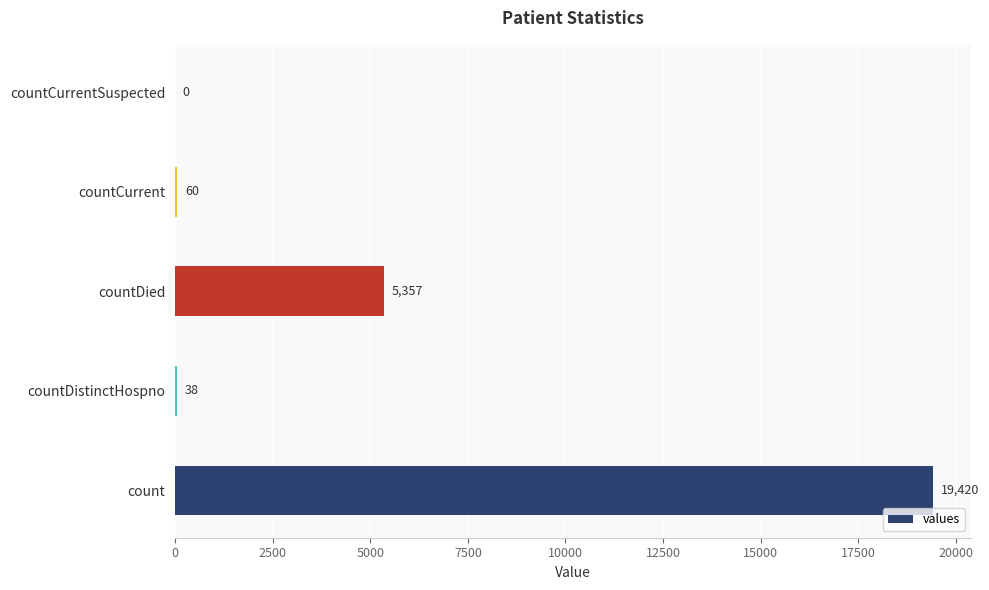

Reading bottom to top, list all the values displayed in this chart.

count=19420	countDistinctHospno=38	countDied=5357	countCurrent=60	countCurrentSuspected=0